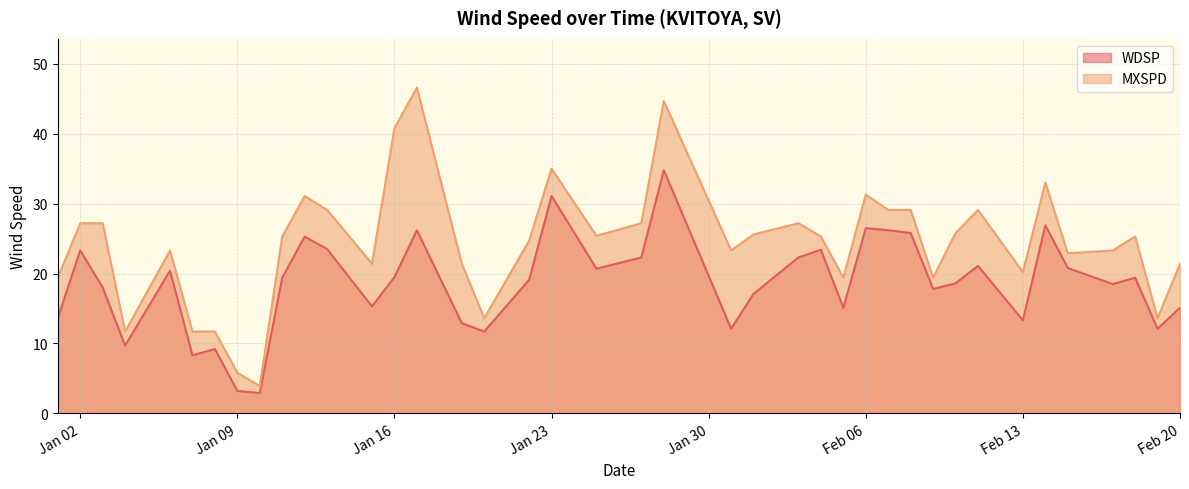

Rank the series by their maximum value, from highest to lowest.

MXSPD, WDSP